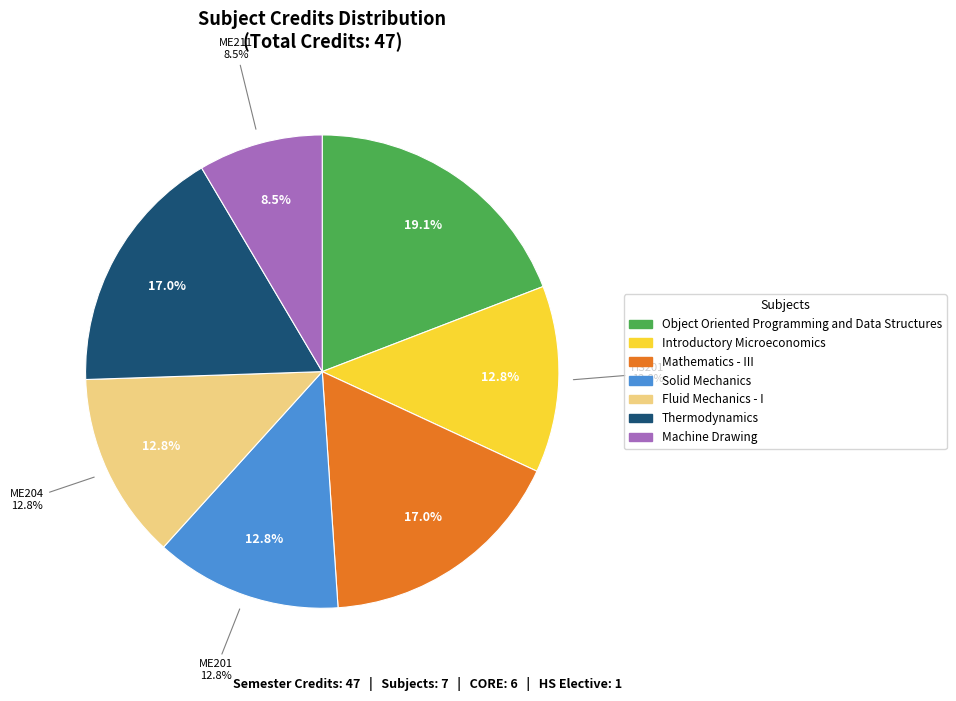

Is it true that Introductory Microeconomics is 4% of the pie?

False